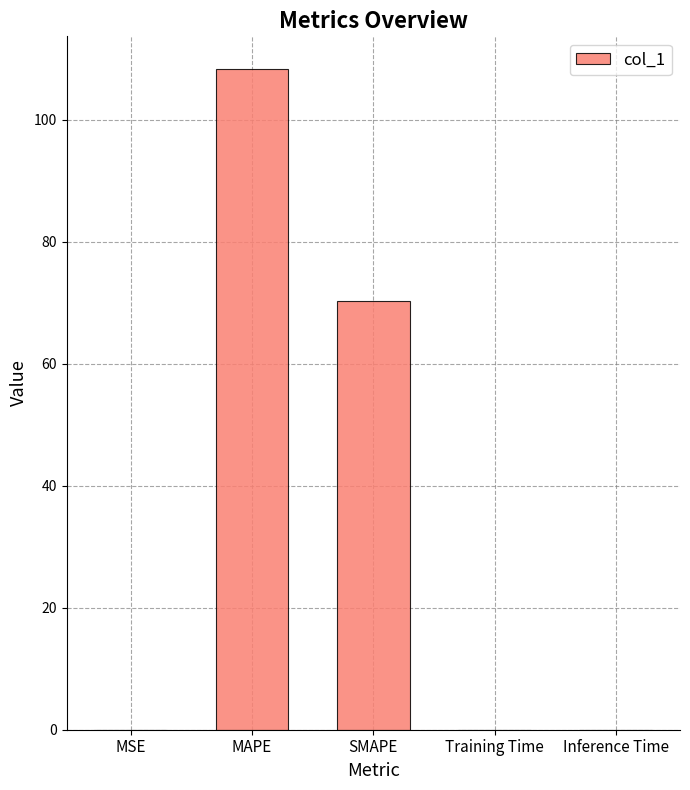

Is it true that the value at SMAPE is 70.2?

True